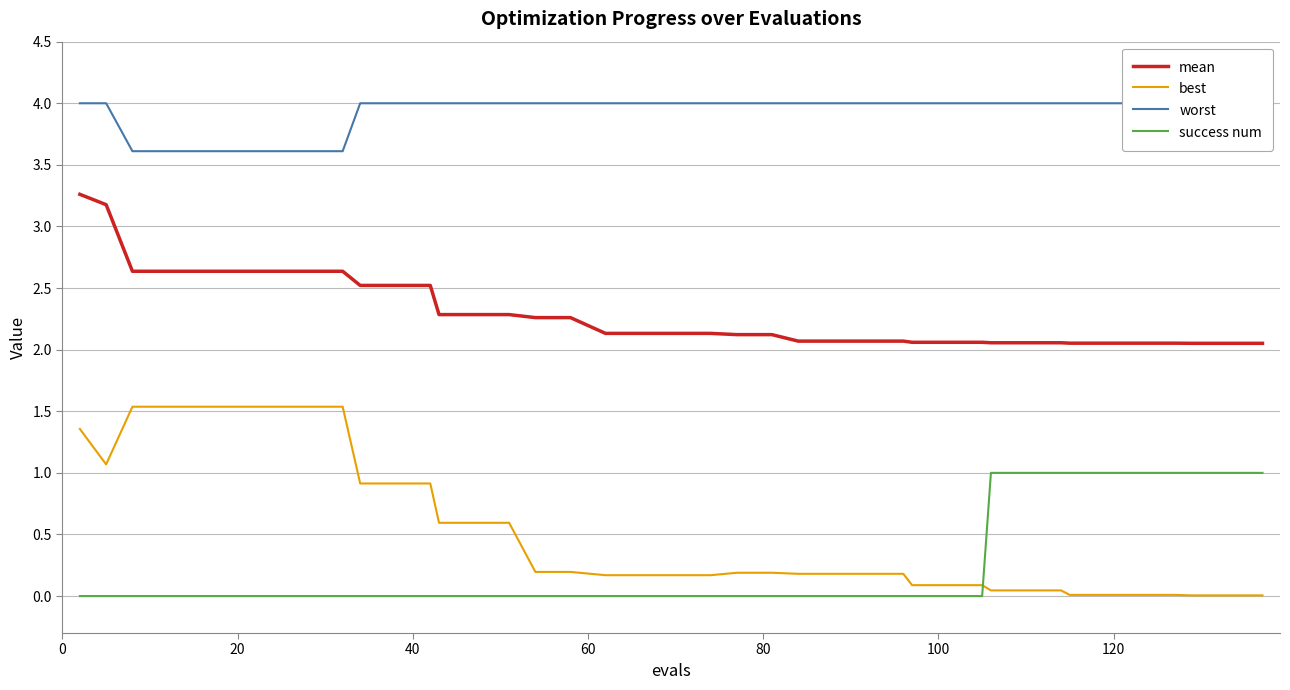

What is the highest value of the success num series?

1.0